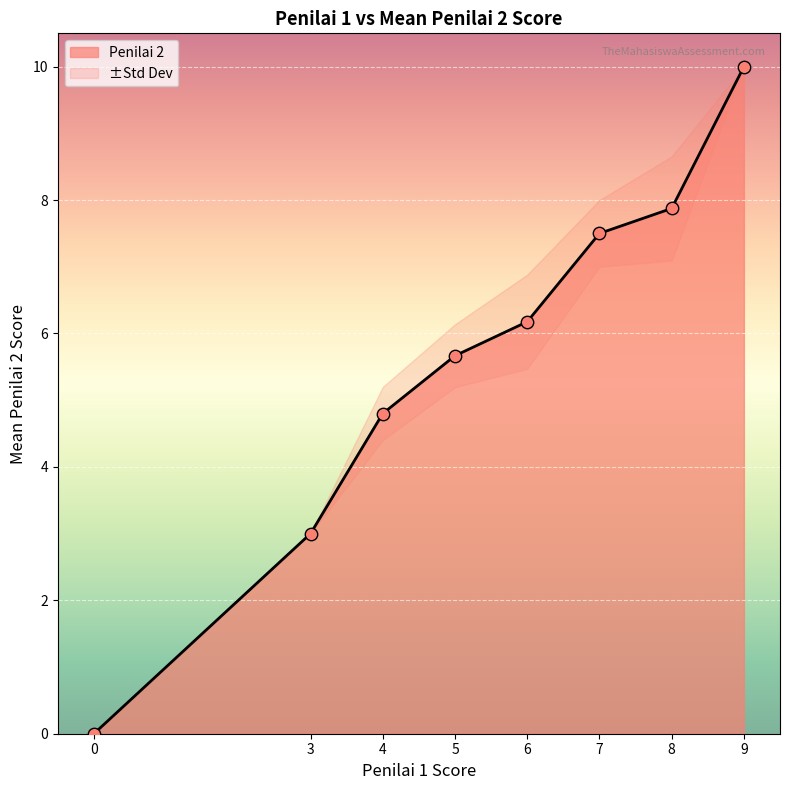

Where does the Penilai 2 series first go above 6?

6